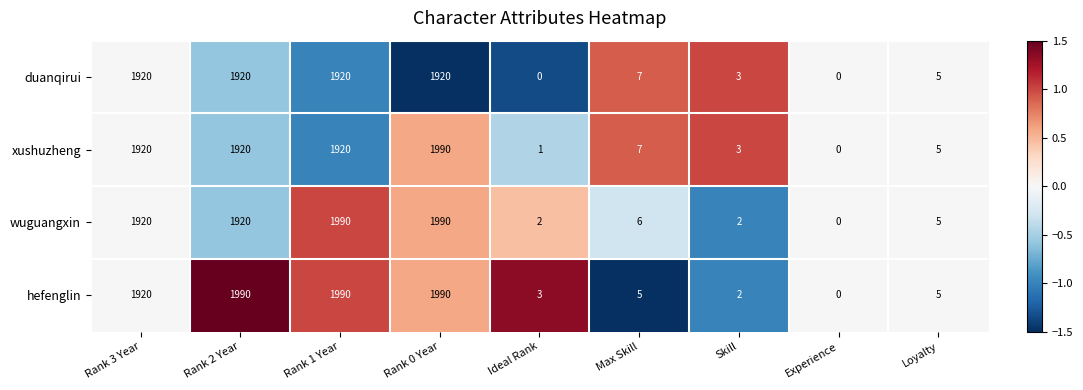

True or false: xushuzheng has a value of 1920 at Rank 1 Year.

True